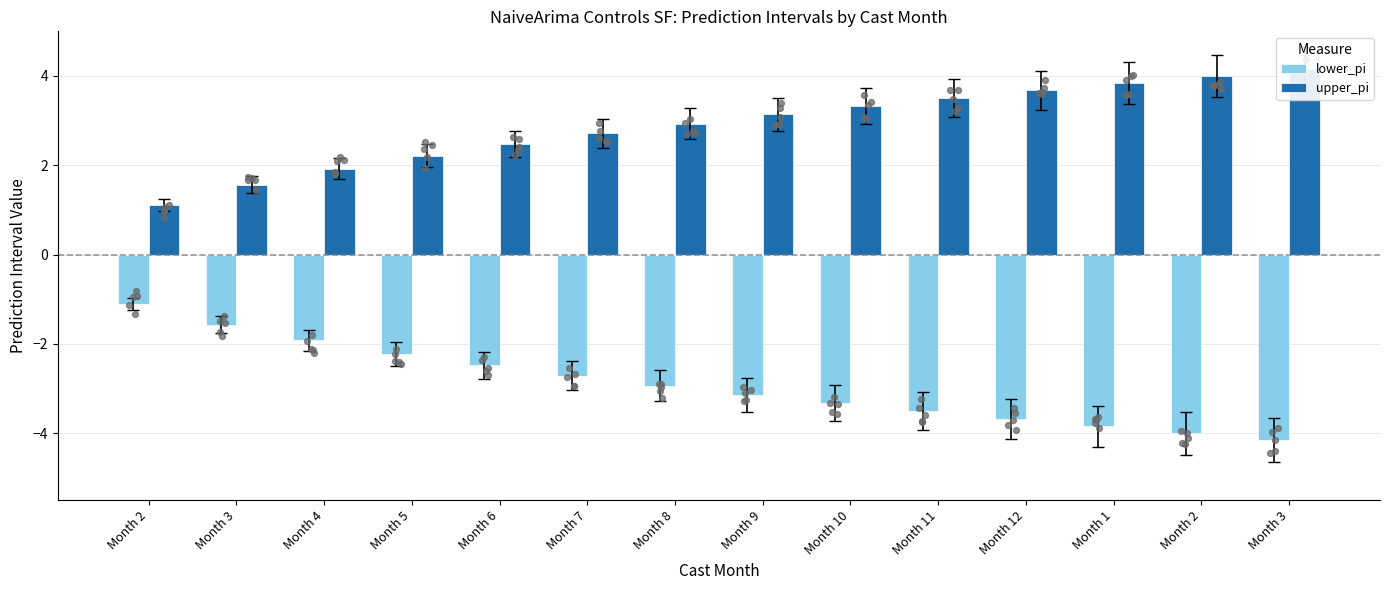

Is the value of lower_pi at Month 1 greater than the value of upper_pi at Month 11?

No